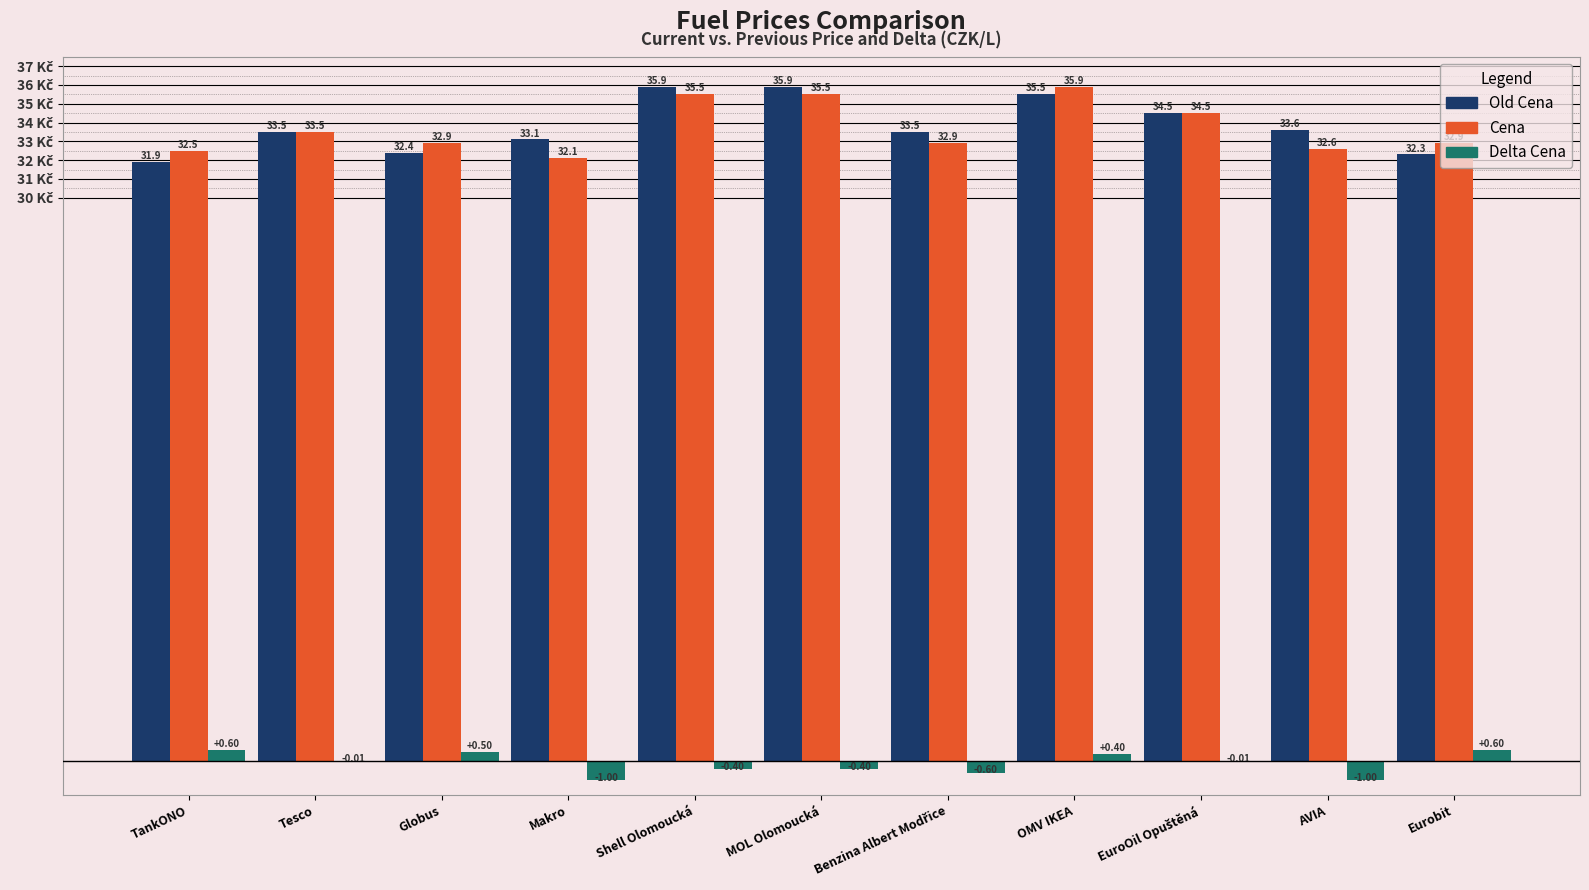

What are all the series names shown in the legend?

Old Cena, Cena, Delta Cena